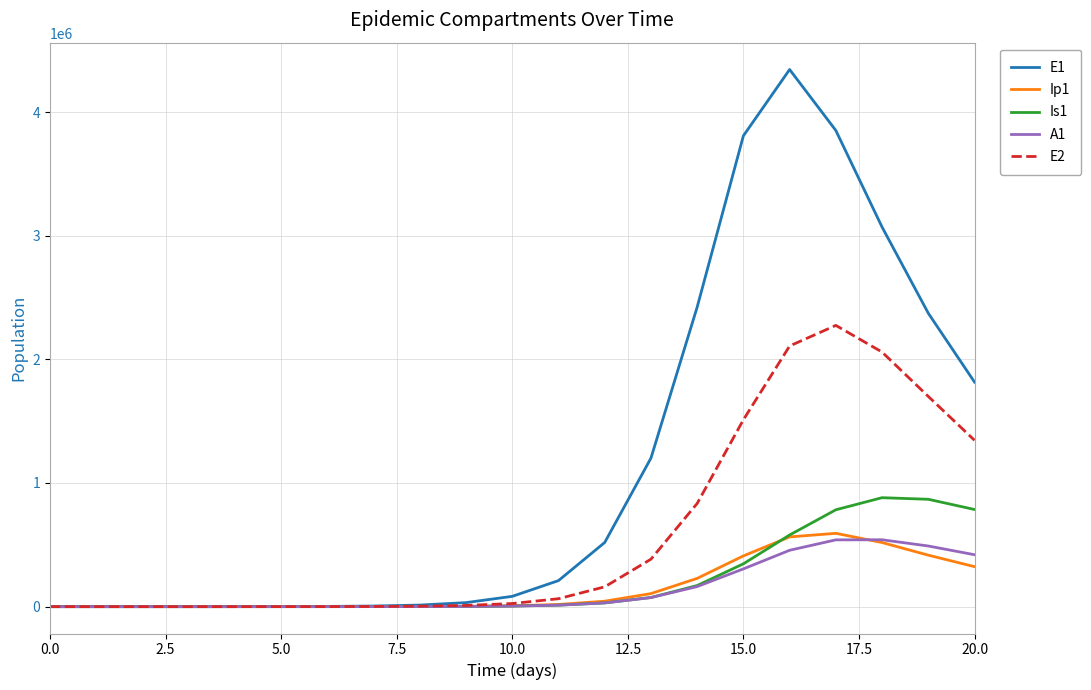

What is the highest value of the A1 series?

540850.8